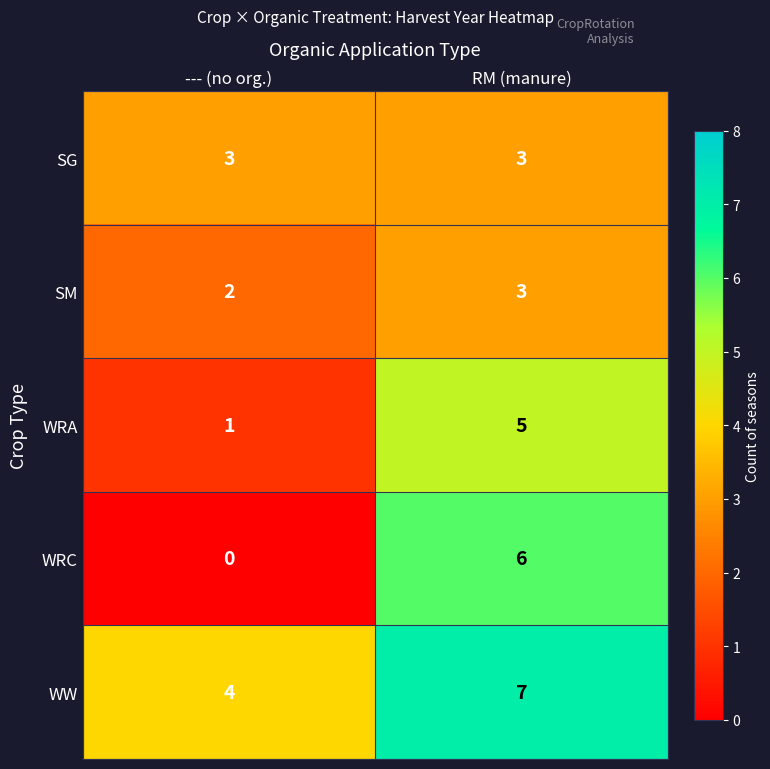

Is it true that WRC equals 0 at --- (no org.)?

True